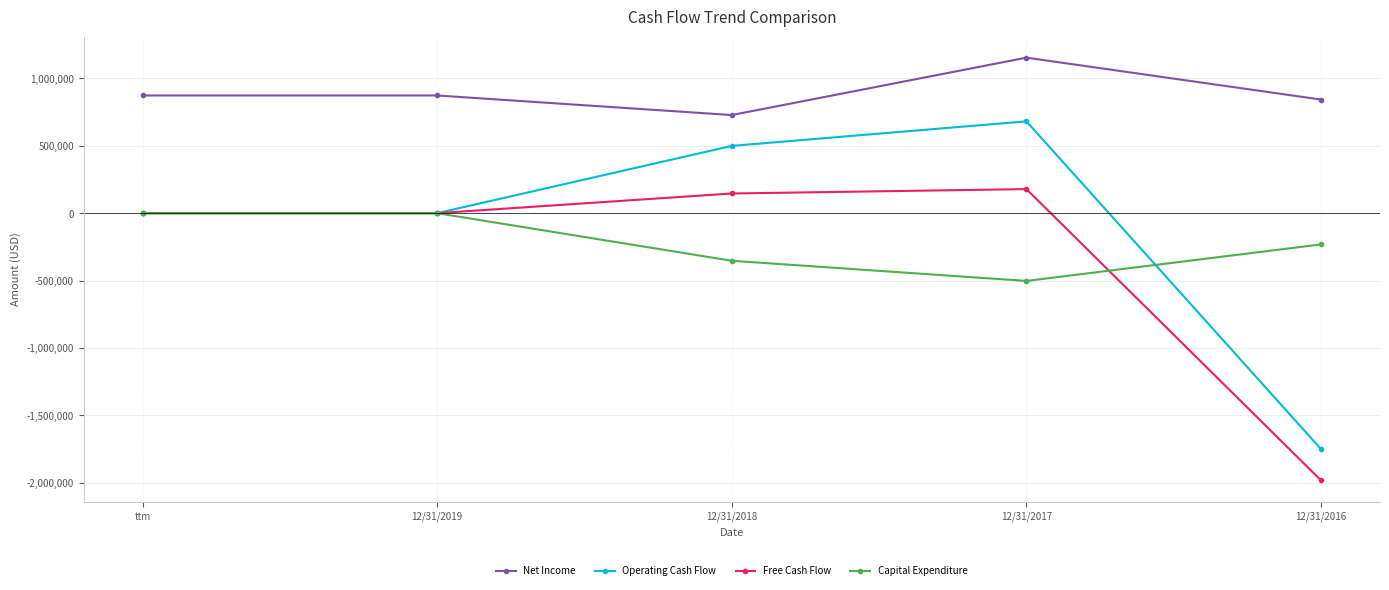

What value does the Net Income series have at 12/31/2018, to the nearest 100?

728300